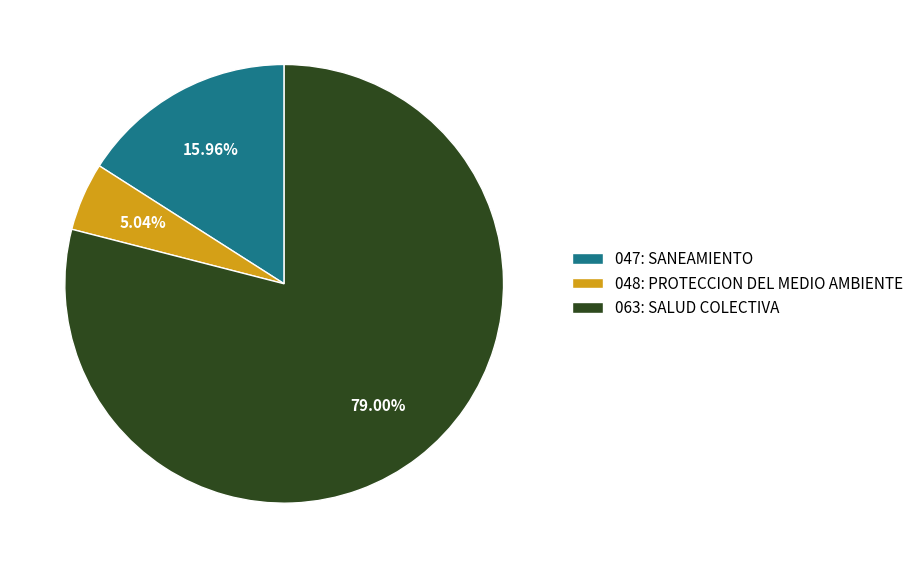

To the nearest percent, what percentage of the pie is 047: SANEAMIENTO?

16%